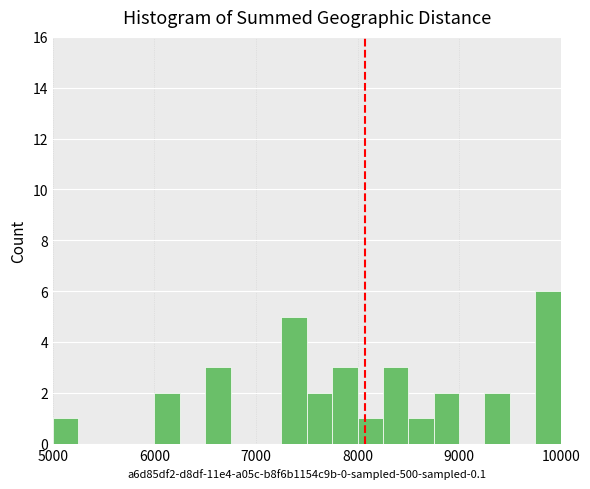

Read against the x-axis, roughly where is the centre of the tallest bar?

9900